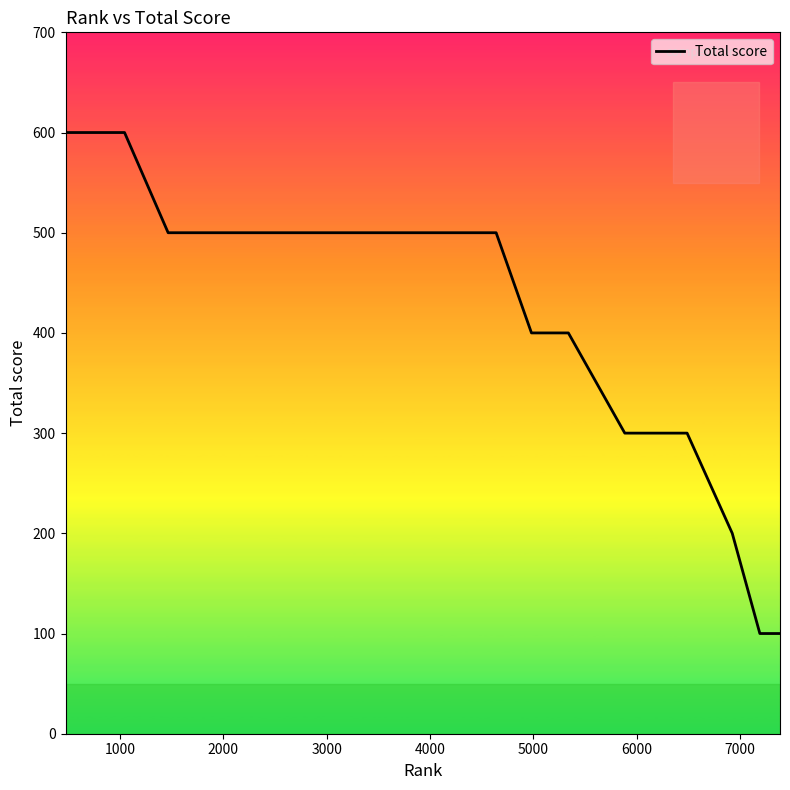

What is the smallest value displayed?

100